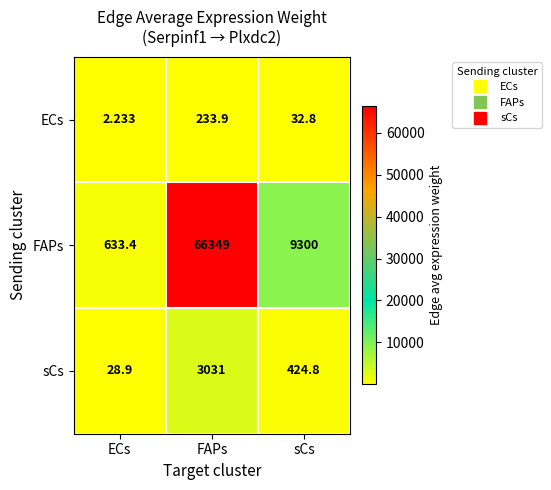

At which category does the chart reach its minimum across all series?

ECs